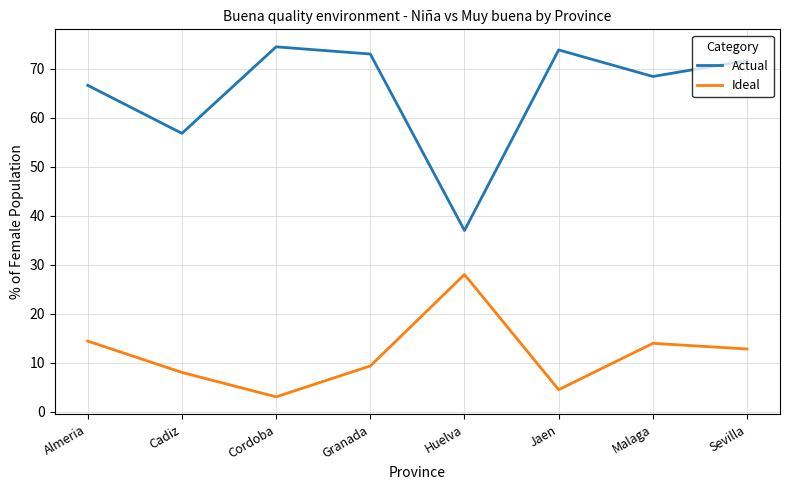

Is the value of Actual at Huelva greater than the value of Ideal at Huelva?

Yes